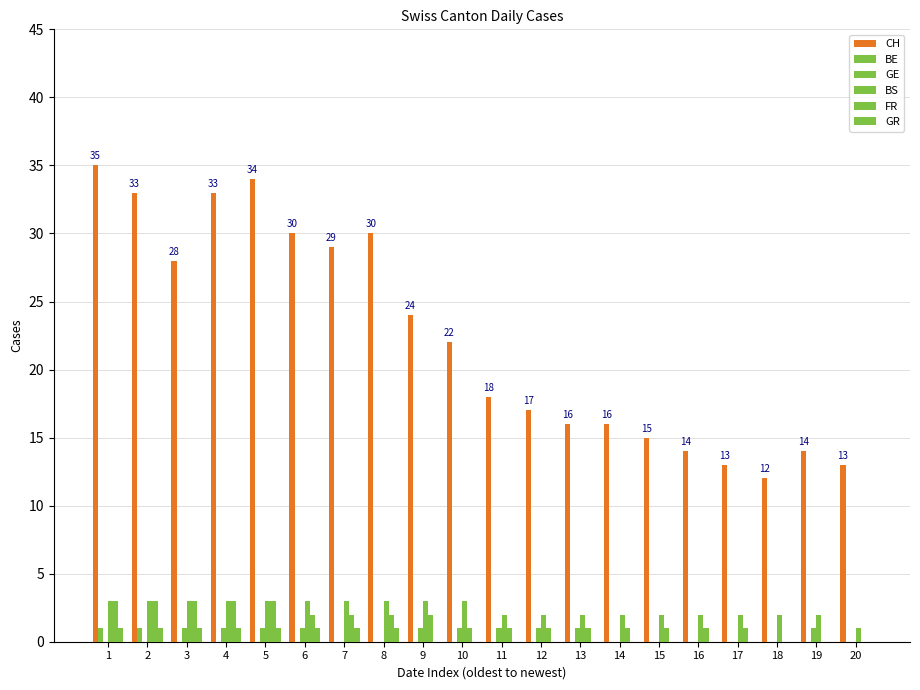

How many groups of bars are there?

20